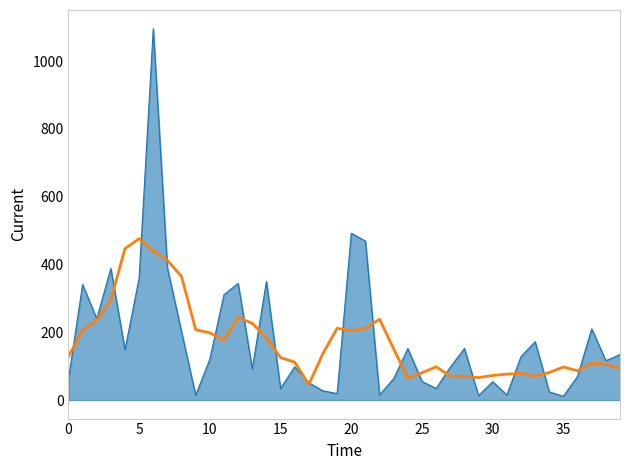

What is the maximum value shown in the chart?

1096.0